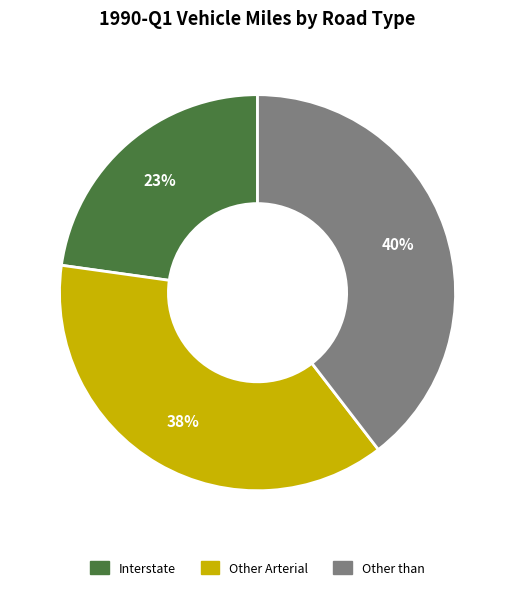

Combined, do Other Arterial and Interstate account for over 50%?

Yes